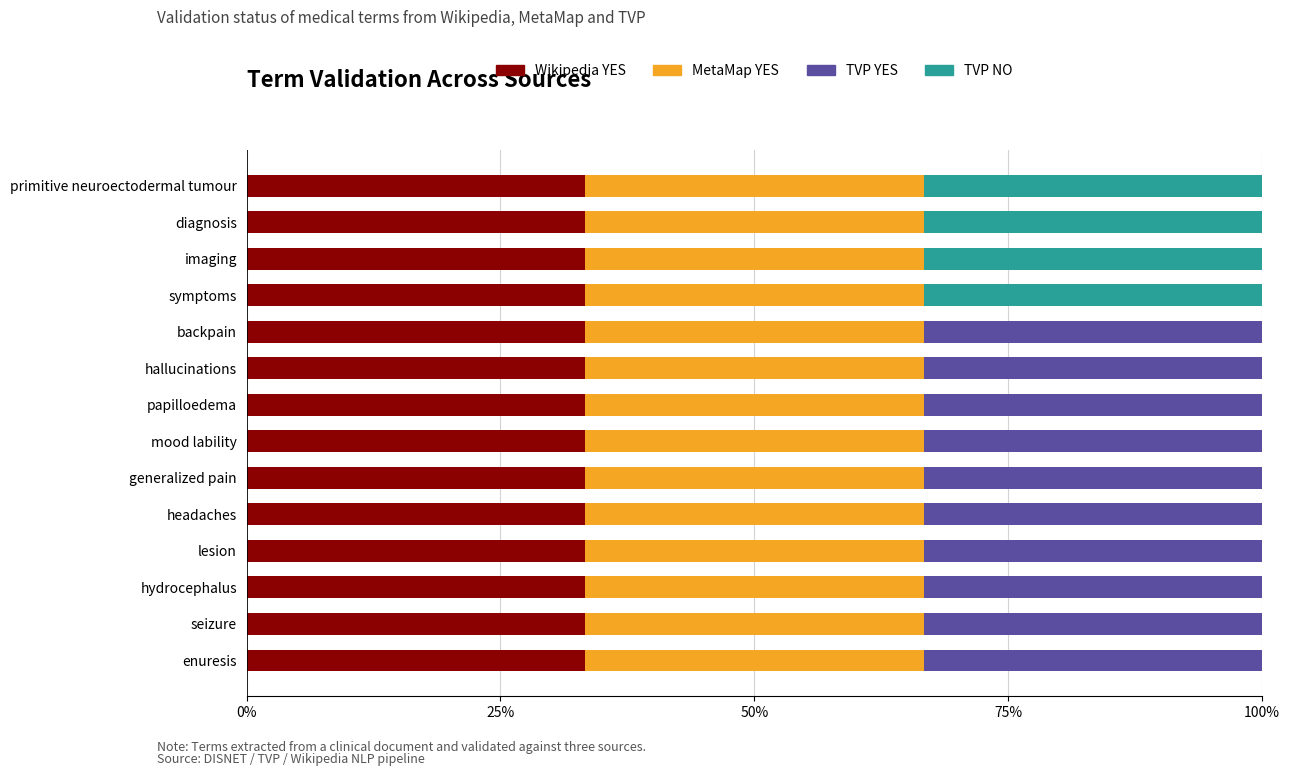

What is the highest value of the Wikipedia YES series?

33.3